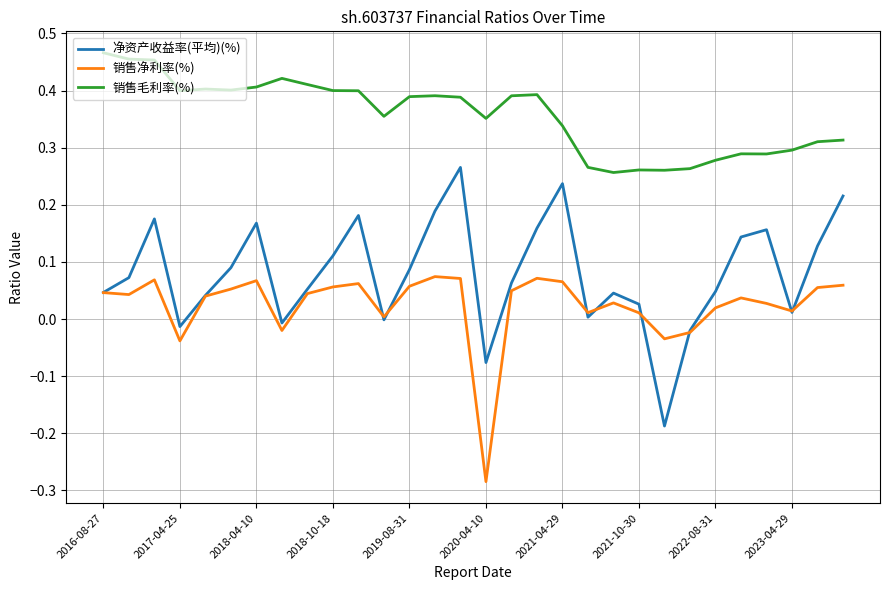

True or false: 净资产收益率(平均)(%) and 销售净利率(%) cross at least once.

True